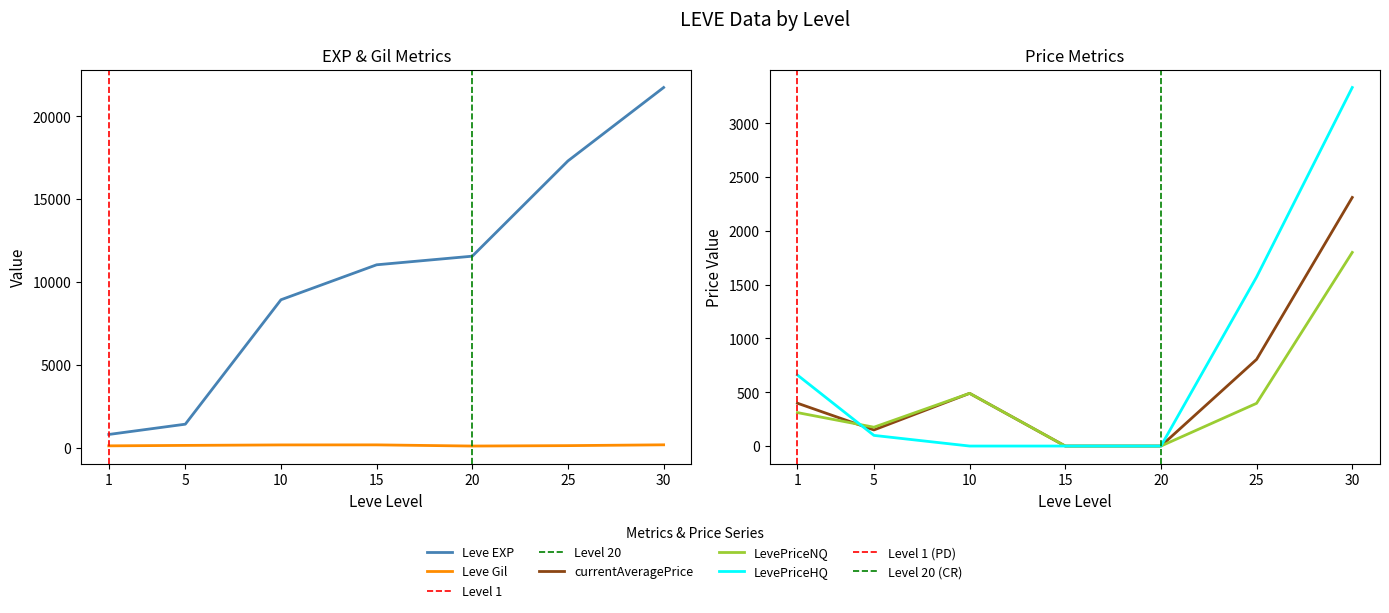

How many lines are shown in the chart?

5